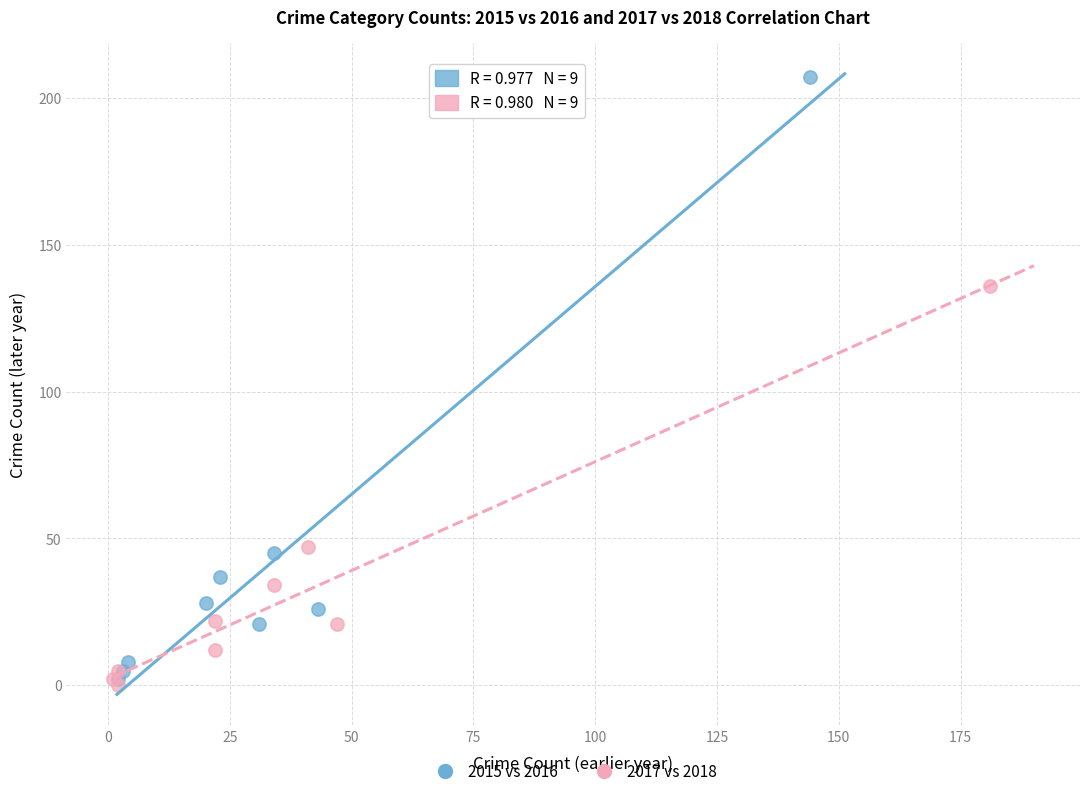

Which series has the widest spread of Y values?

2015 vs 2016